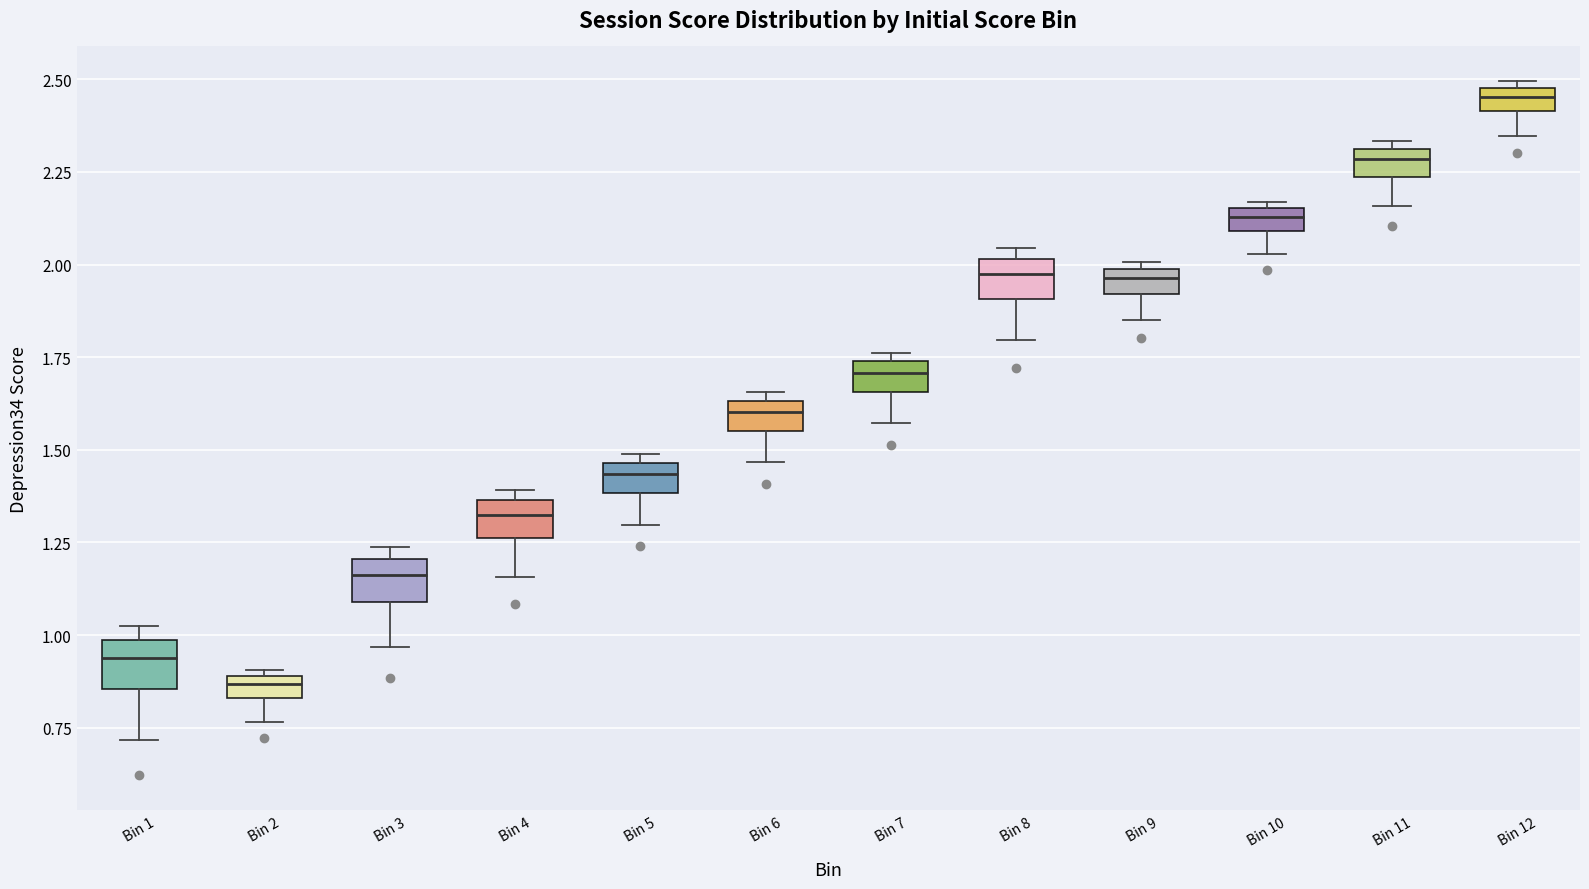

Where is the upper edge of the box for Bin 10 on the y-axis? The values are not printed on the chart, so give them approximately, as read against the axis.

2.15